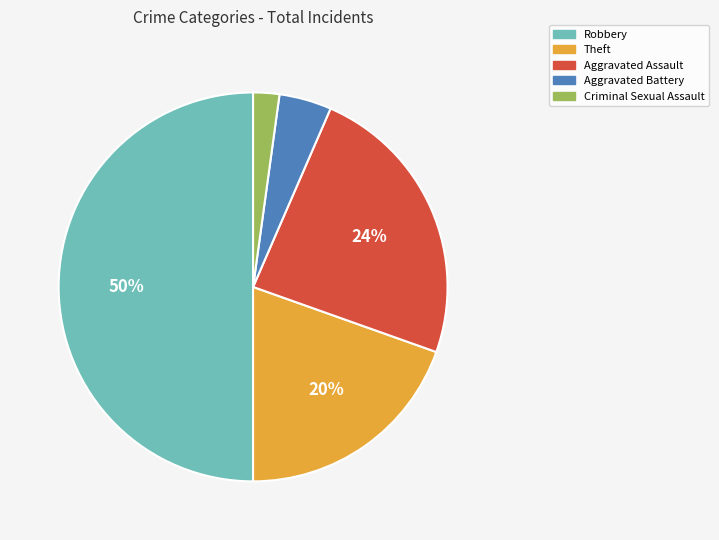

Does Theft account for over 50% of the chart?

No